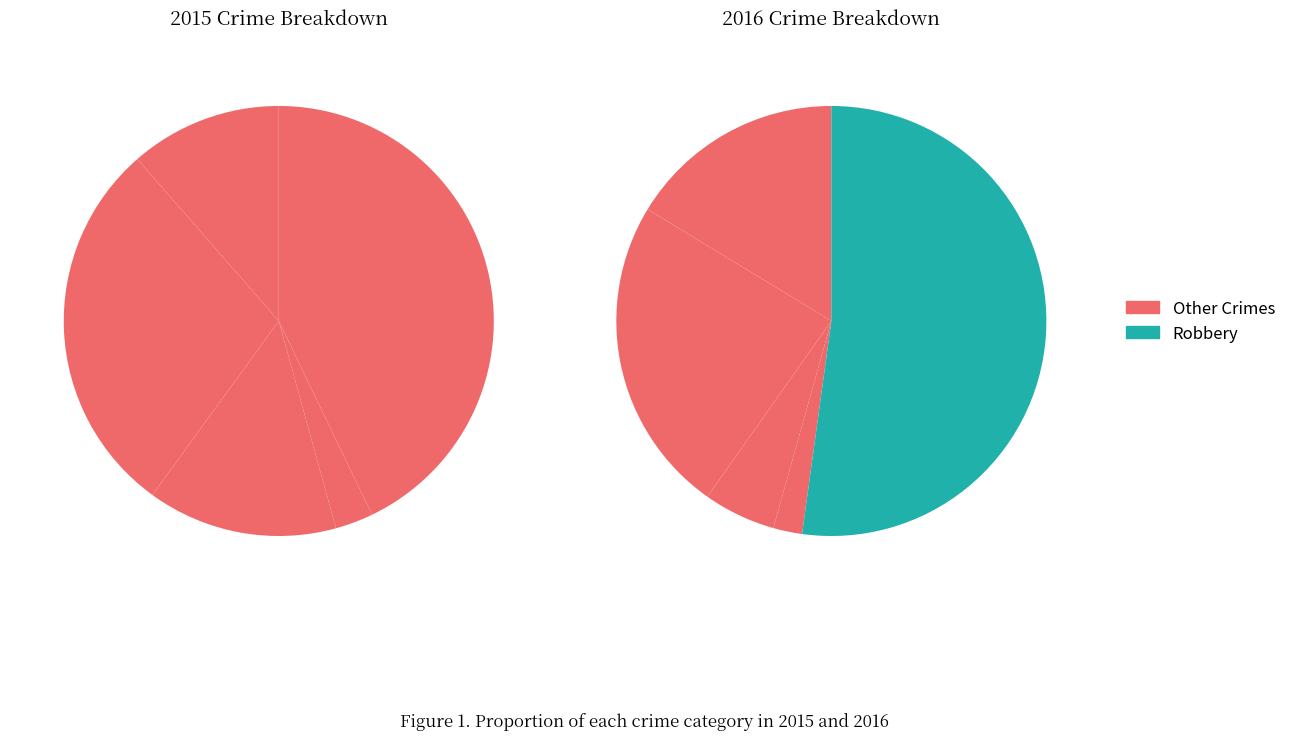

Combined, do 2 and 3 account for over 50%?

No